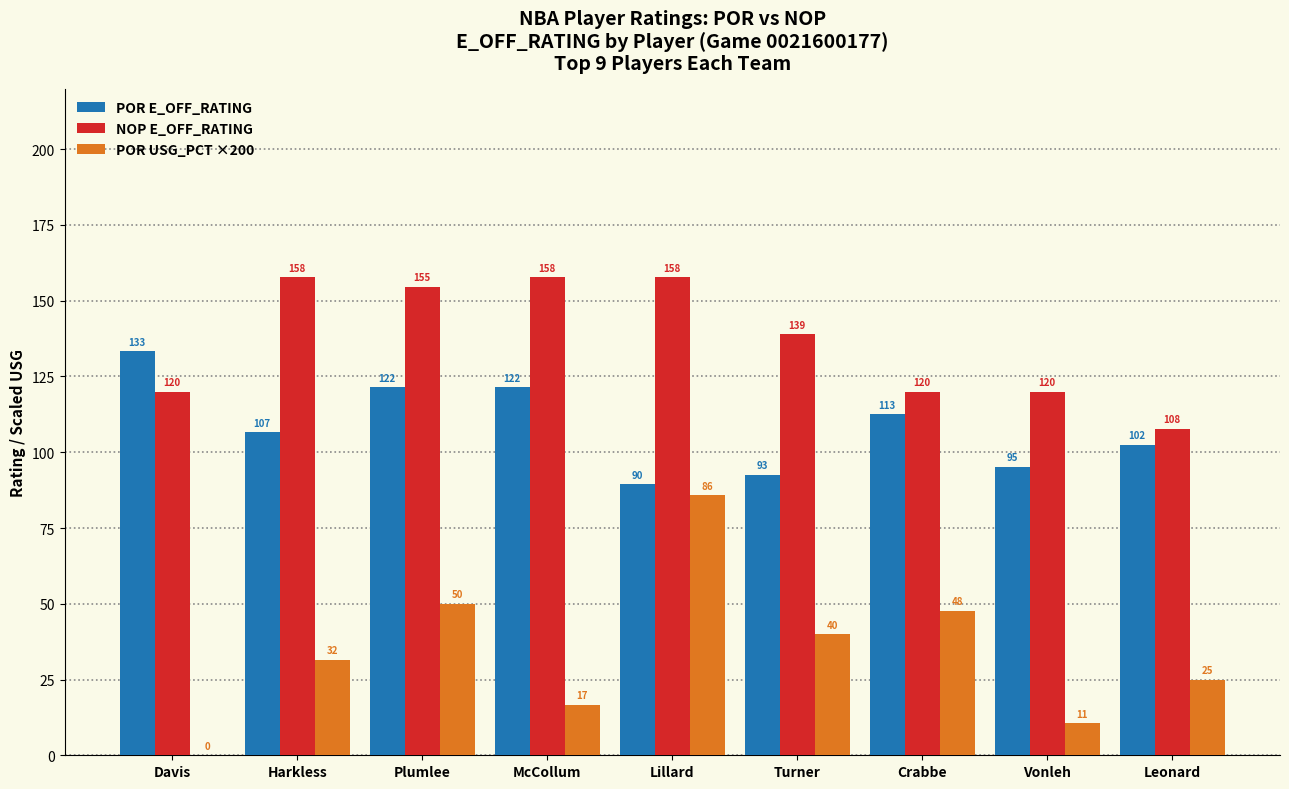

What is the sum of the POR USG_PCT ×200 values at Crabbe and Davis?

47.6